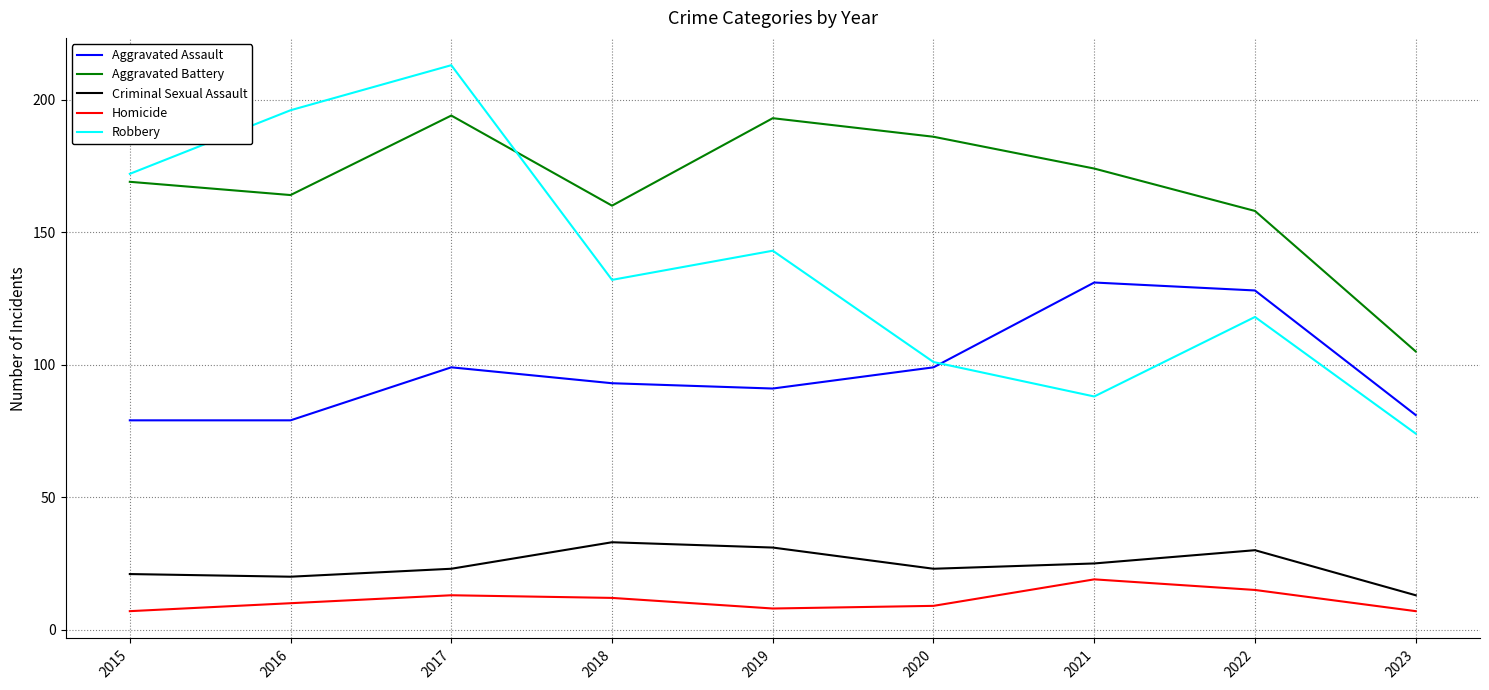

What is the total value across all series at 2016?

469